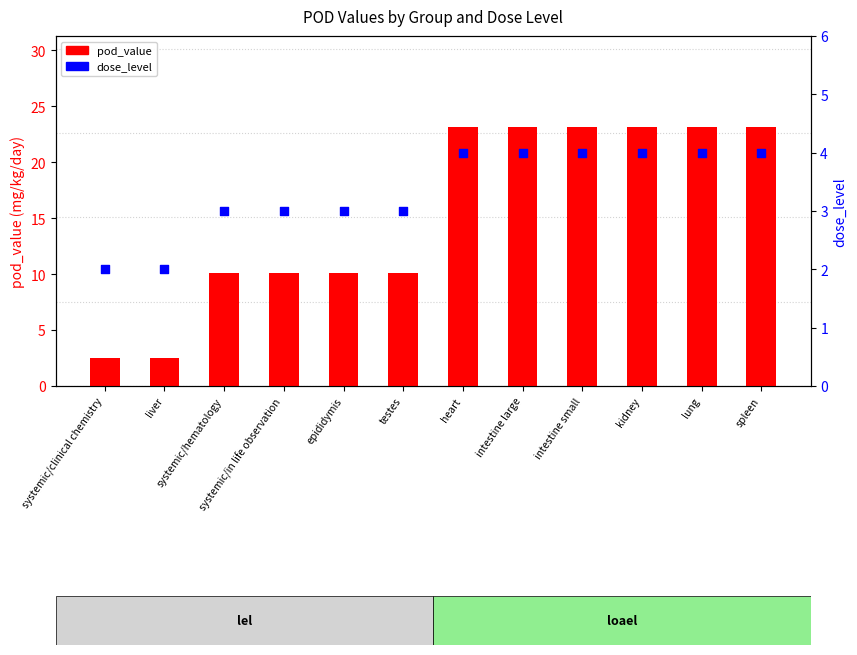

Is the value of dose_level at systemic/in life observation greater than the value of pod_value at kidney?

No